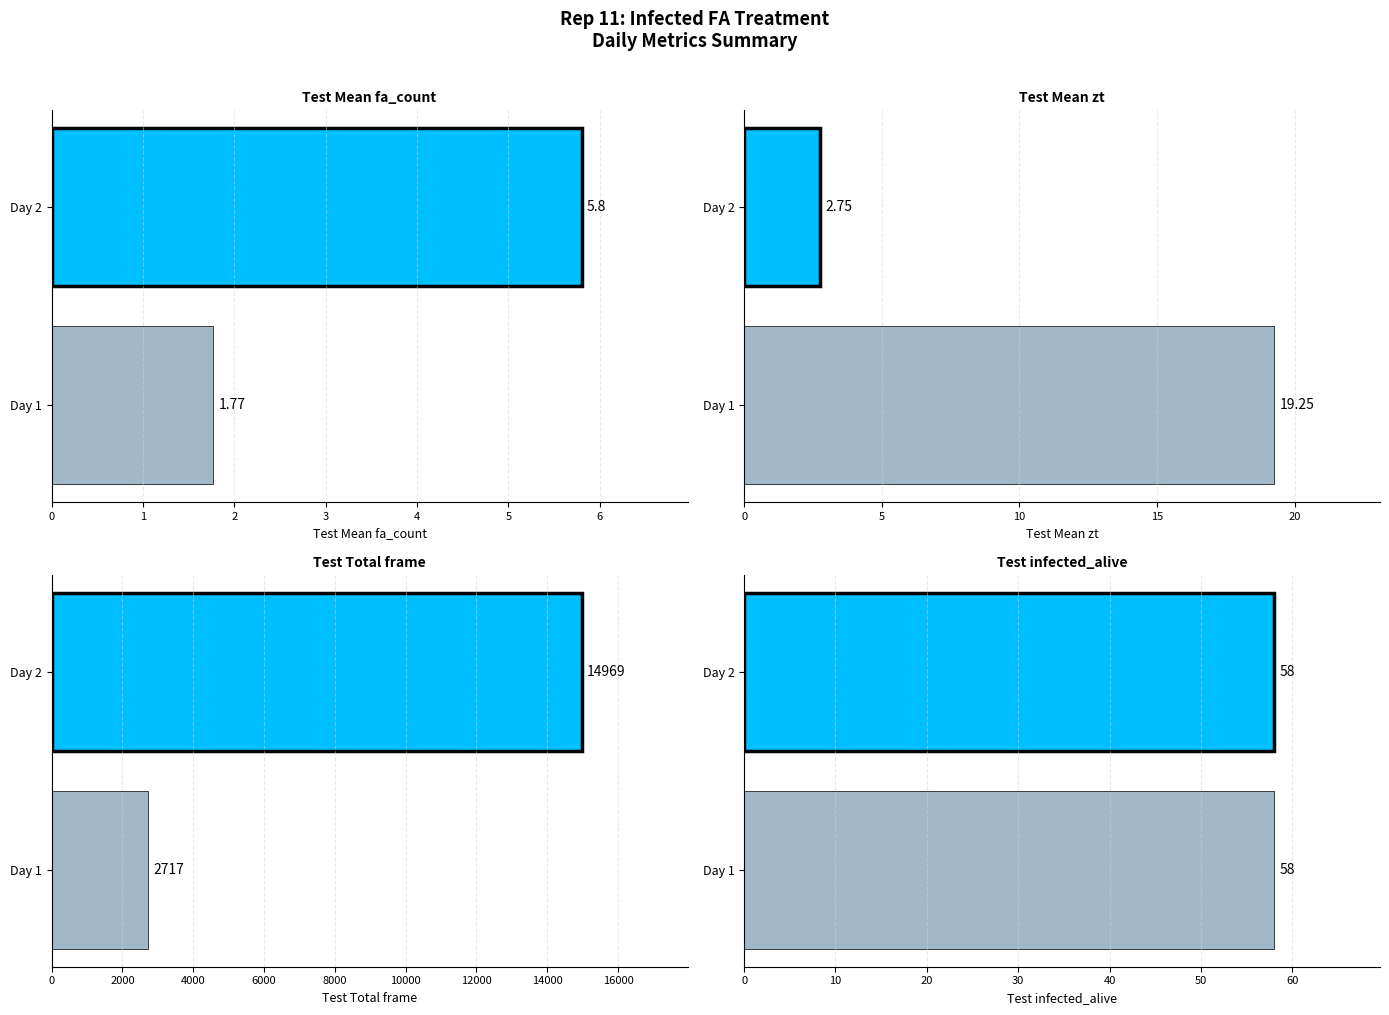

How many groups of bars are there?

2